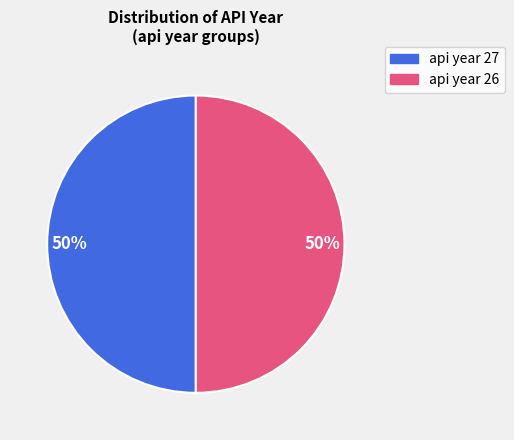

To the nearest percent, what is the average slice percentage?

50%